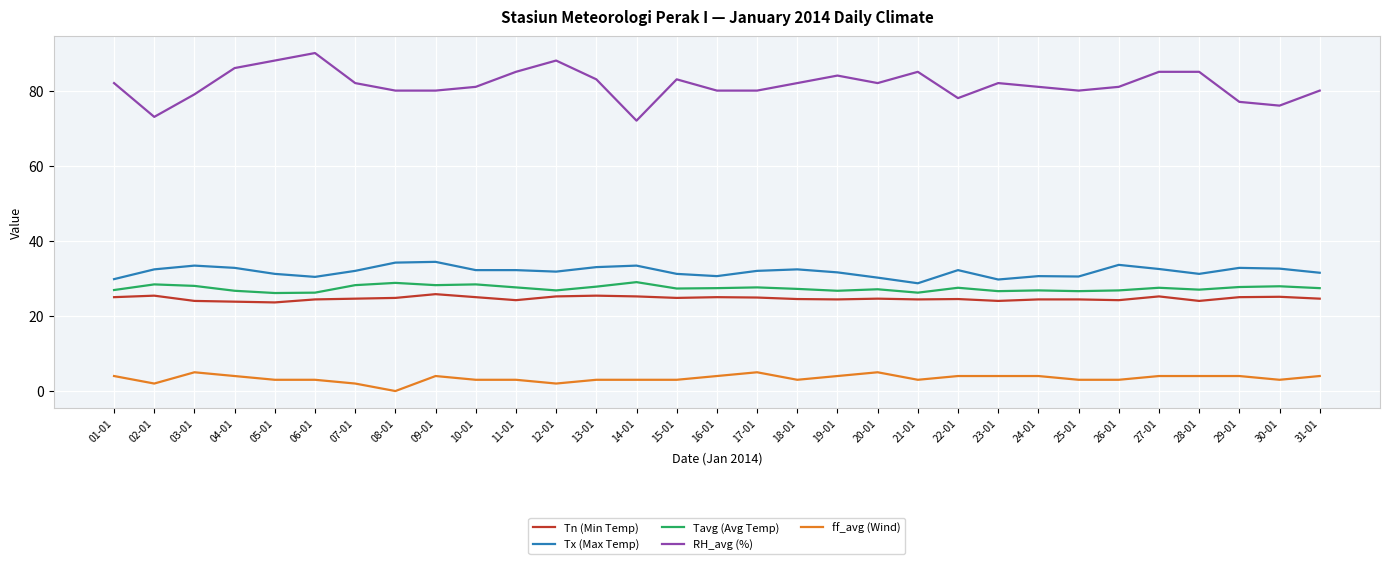

What is the difference between the maximum and minimum values in the Tn (Min Temp) series?

2.2